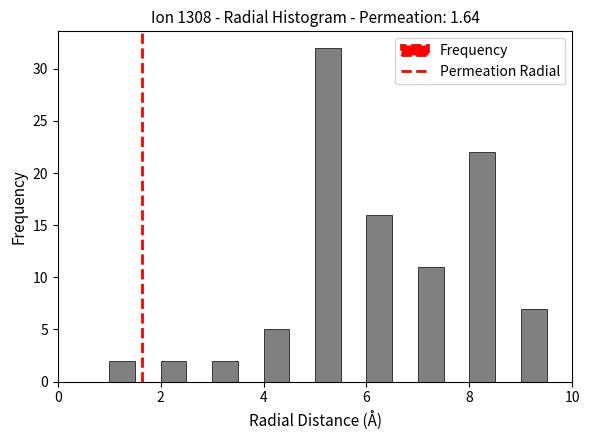

Around what value on the x-axis is the tallest bar? Give the approximate position of its centre, as read against the axis.

5.2